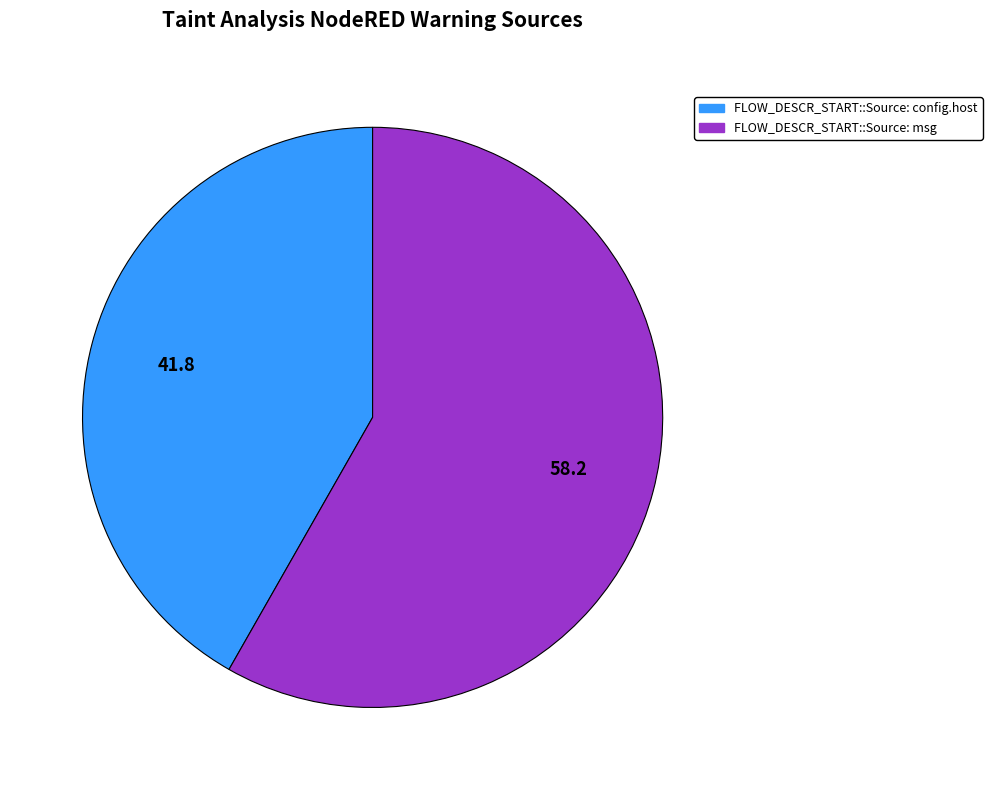

Does FLOW_DESCR_START::Source: config.host account for over 50% of the chart?

No